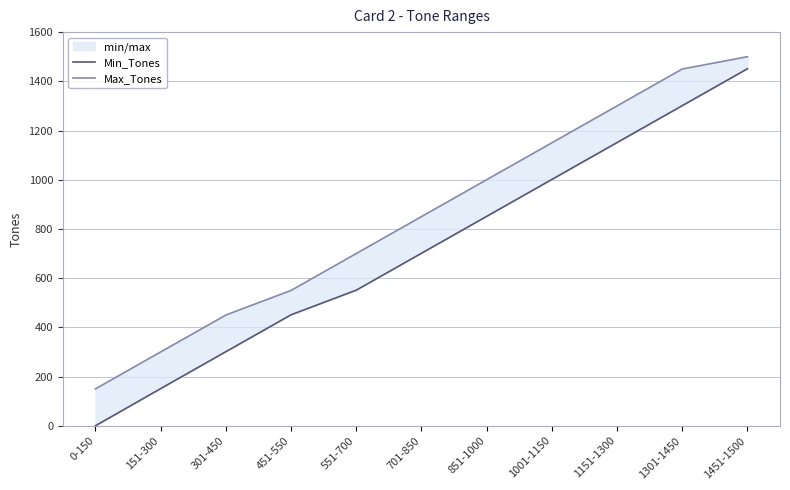

True or false: Min_Tones has more than 0 interior local peaks.

False